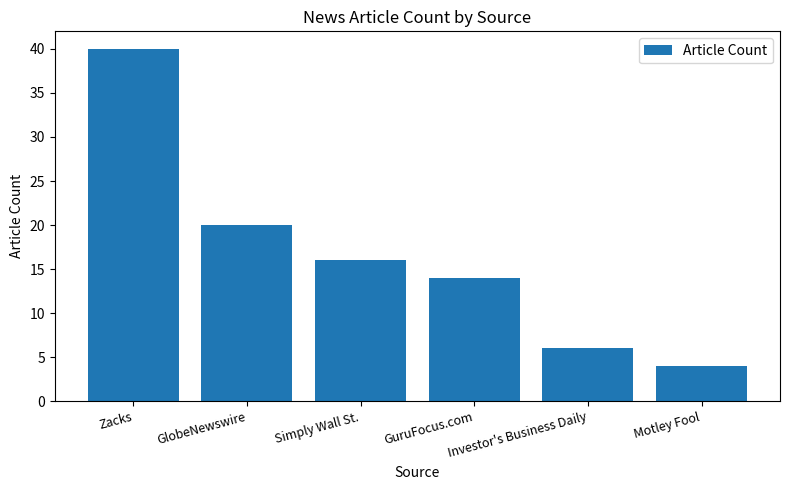

What is the sum of the values at Zacks and Investor's Business Daily?

46